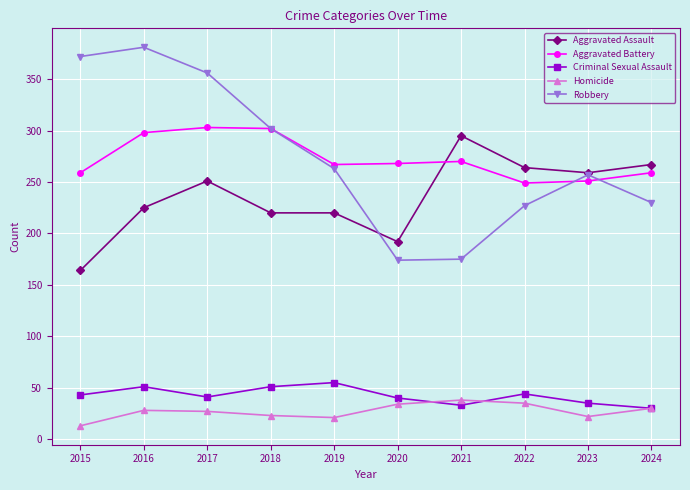

True or false: Homicide and Aggravated Battery cross at least once.

False